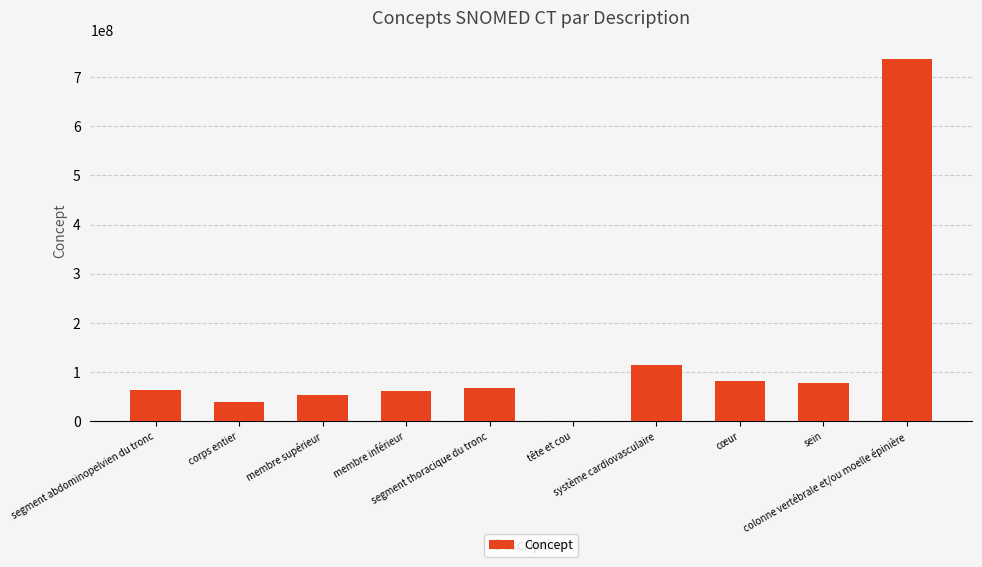

What is the sum of all values?

1293377061